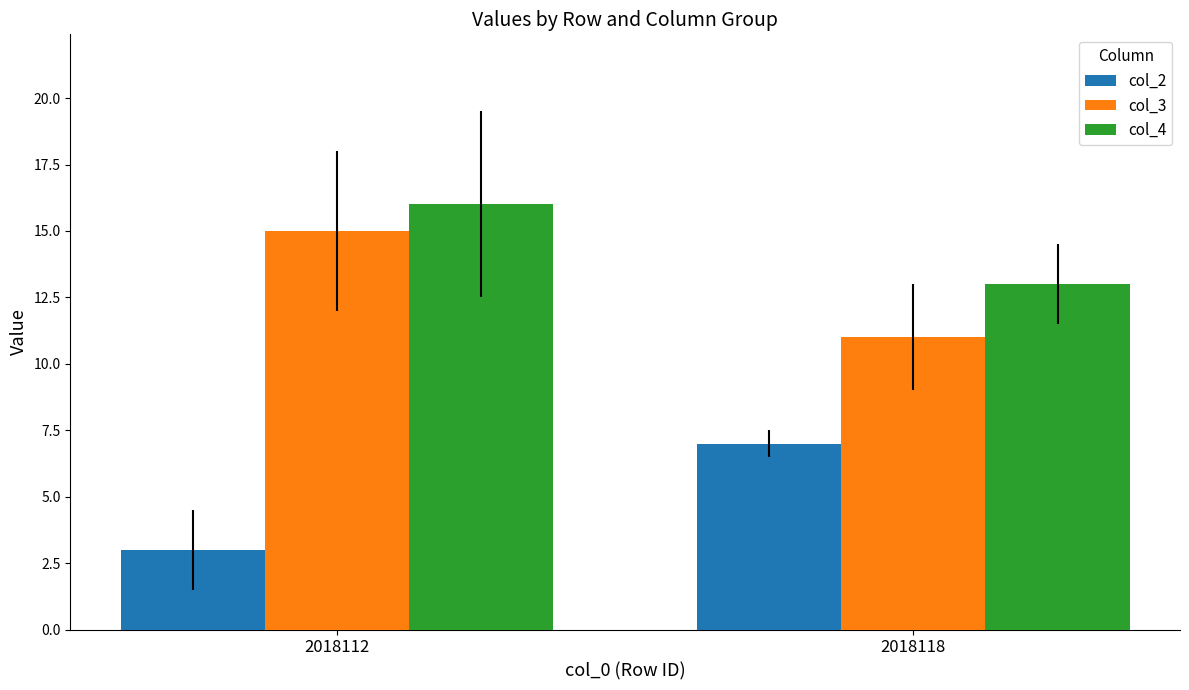

How many bars are there in each group?

3